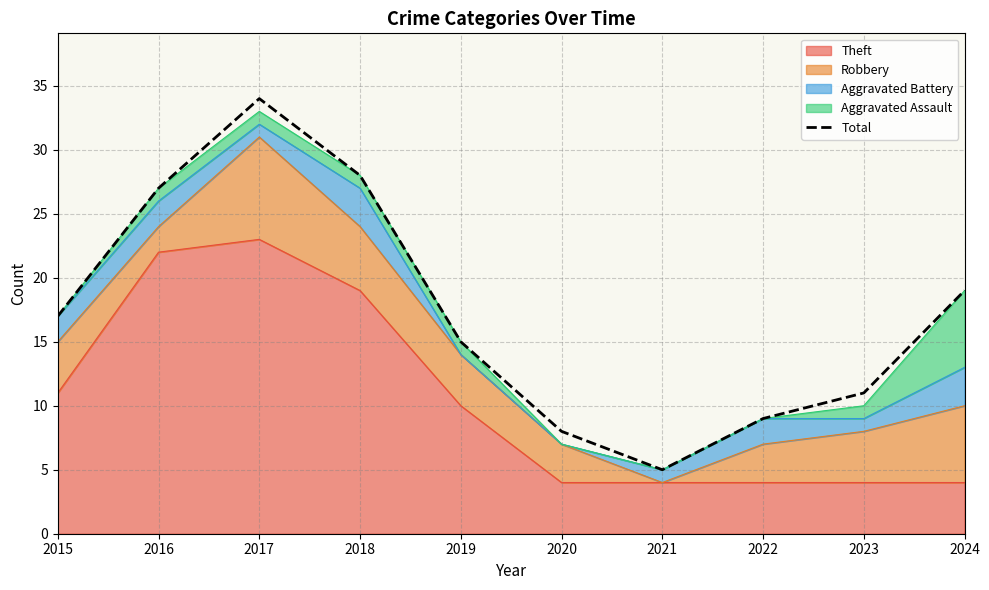

Where is the first local maximum?

2017